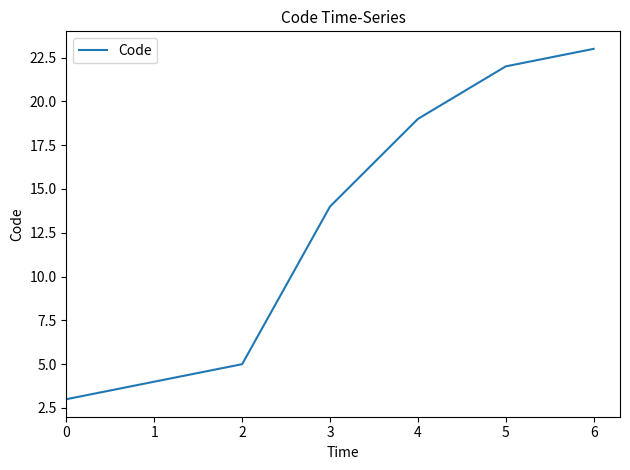

Reading left to right, transcribe all the data shown in this chart.

0=3	1=4	2=5	3=14	4=19	5=22	6=23